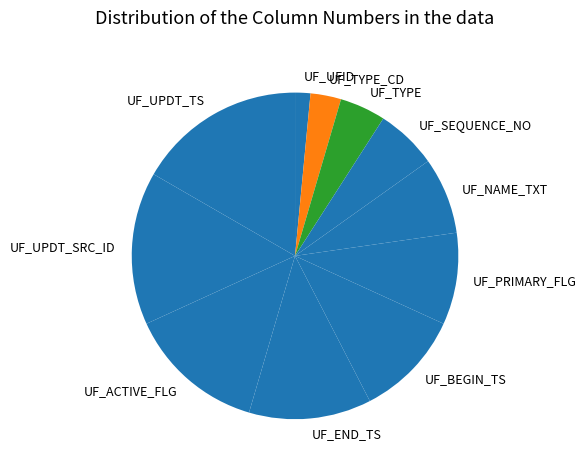

Combined, do UF_UFID and UF_SEQUENCE_NO account for over 50%?

No